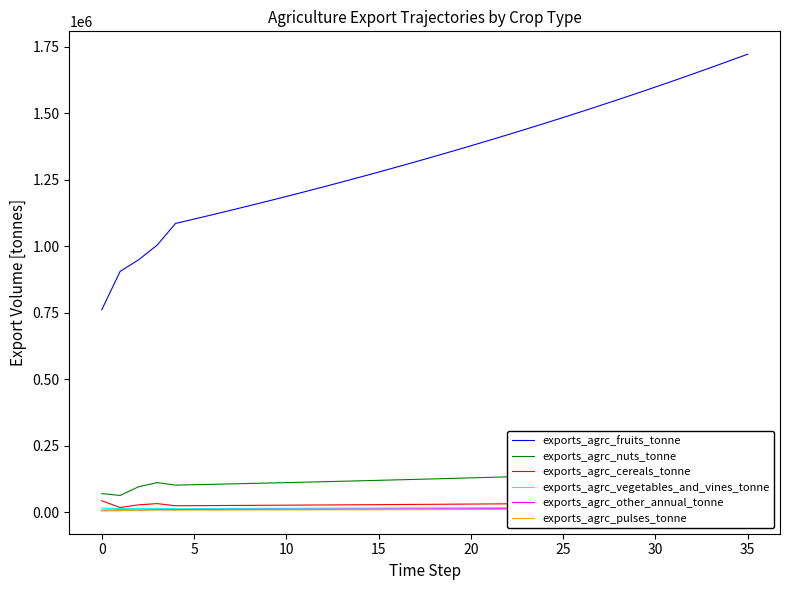

What is the difference between the second highest and minimum values in the exports_agrc_fruits_tonne series?

936590.6